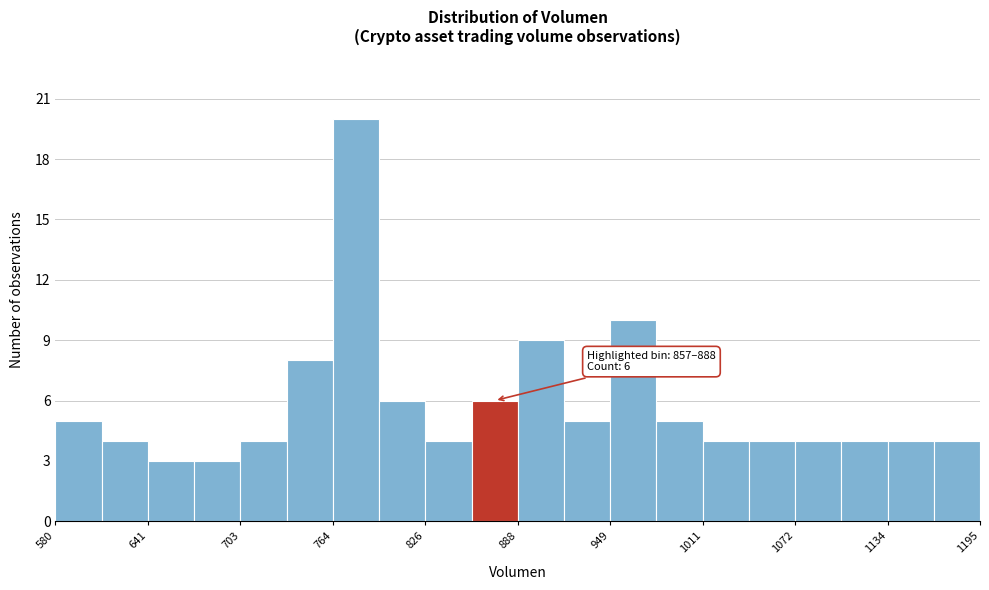

Around what value on the x-axis is the tallest bar? Give the approximate position of its centre, as read against the axis.

780